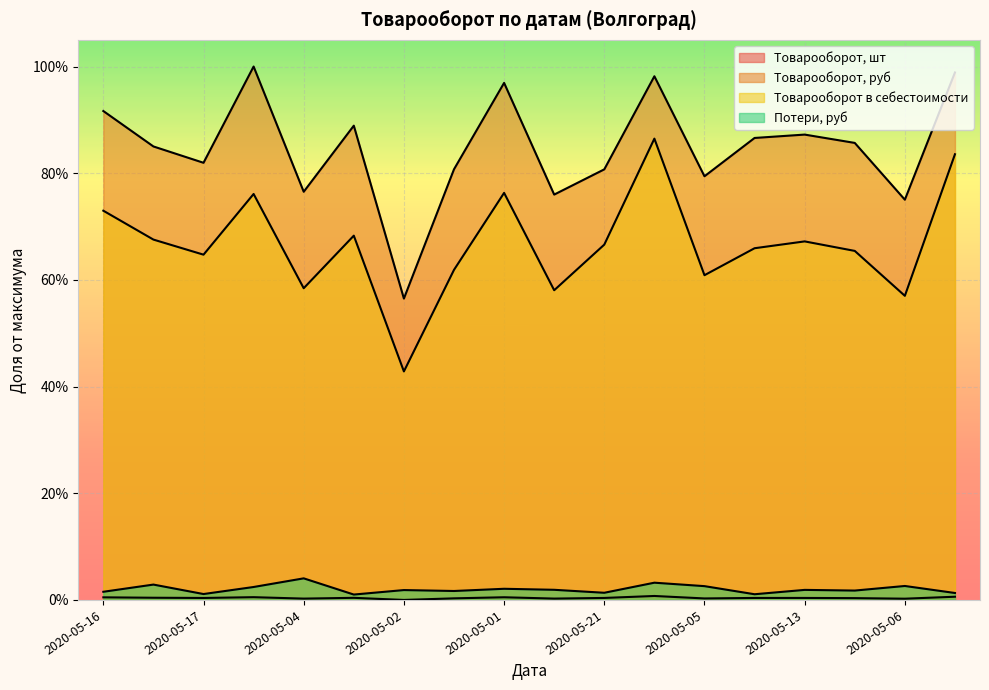

Which series changed the most between 2020-05-01 and 2020-05-21?

Товарооборот, руб